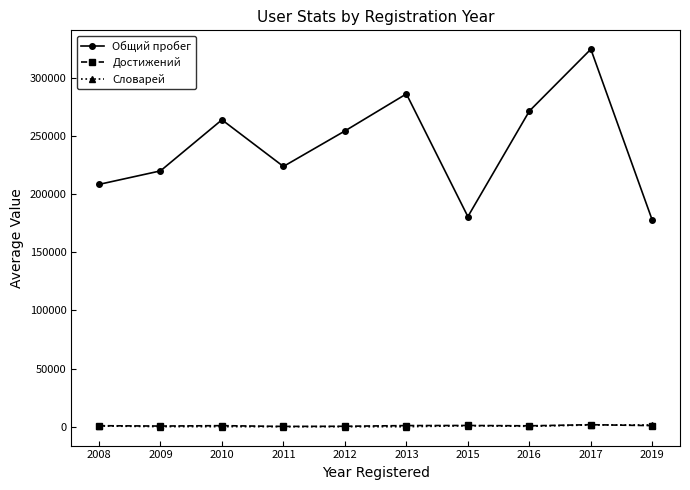

How many lines are shown in the chart?

3